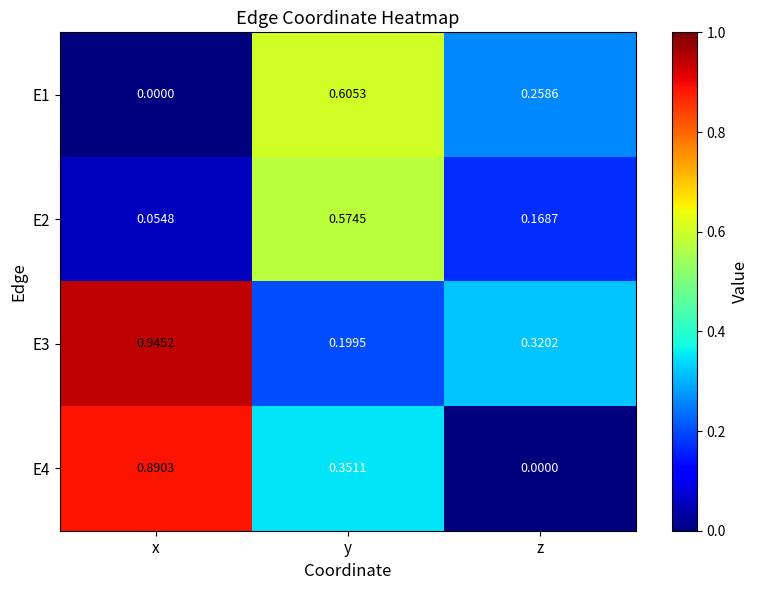

Which category has the highest value across all series?

x